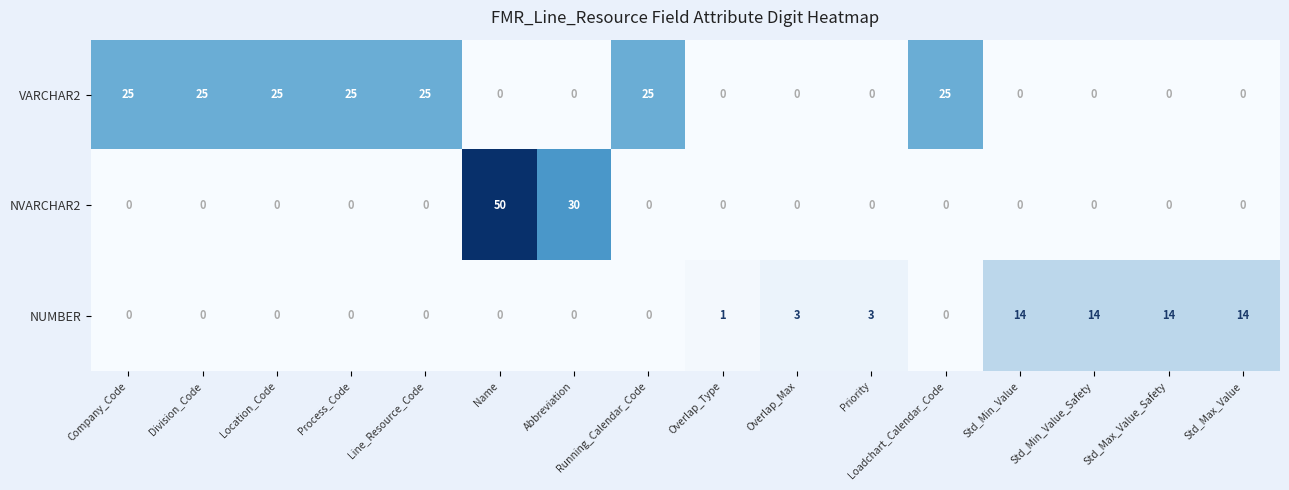

List the series in order of their peak value, lowest first.

NUMBER, VARCHAR2, NVARCHAR2